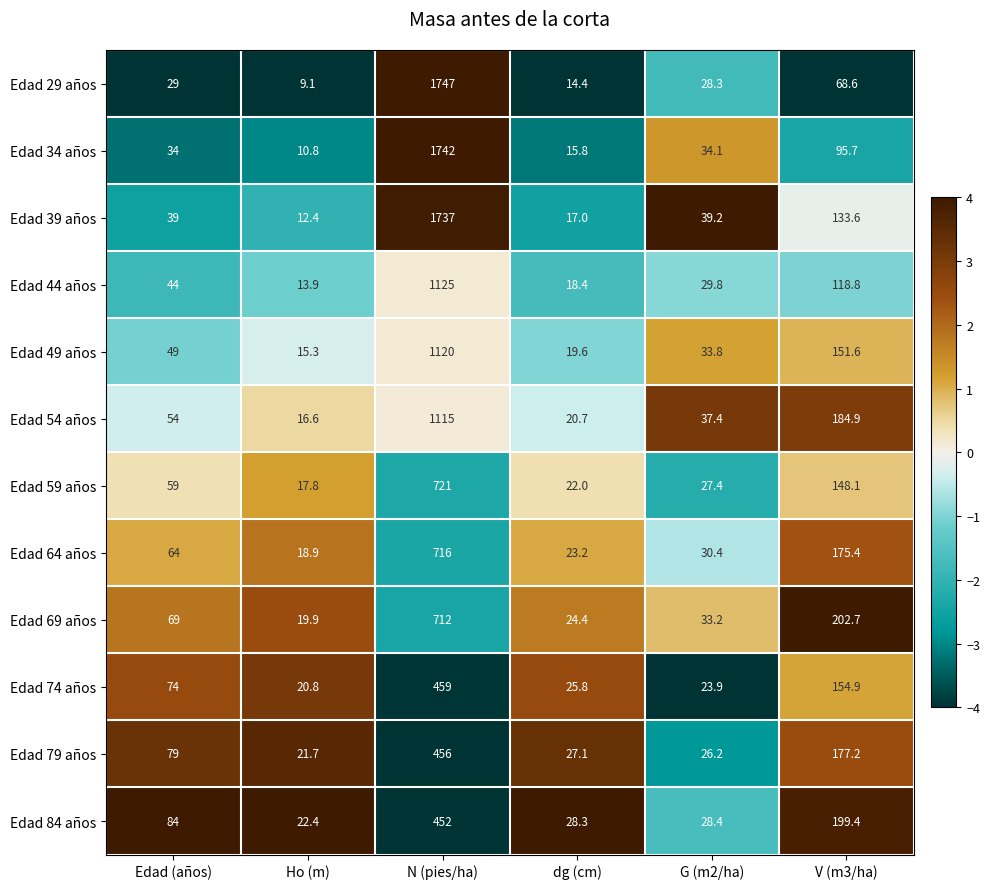

What is the total value across all series at V (m3/ha)?

1810.9